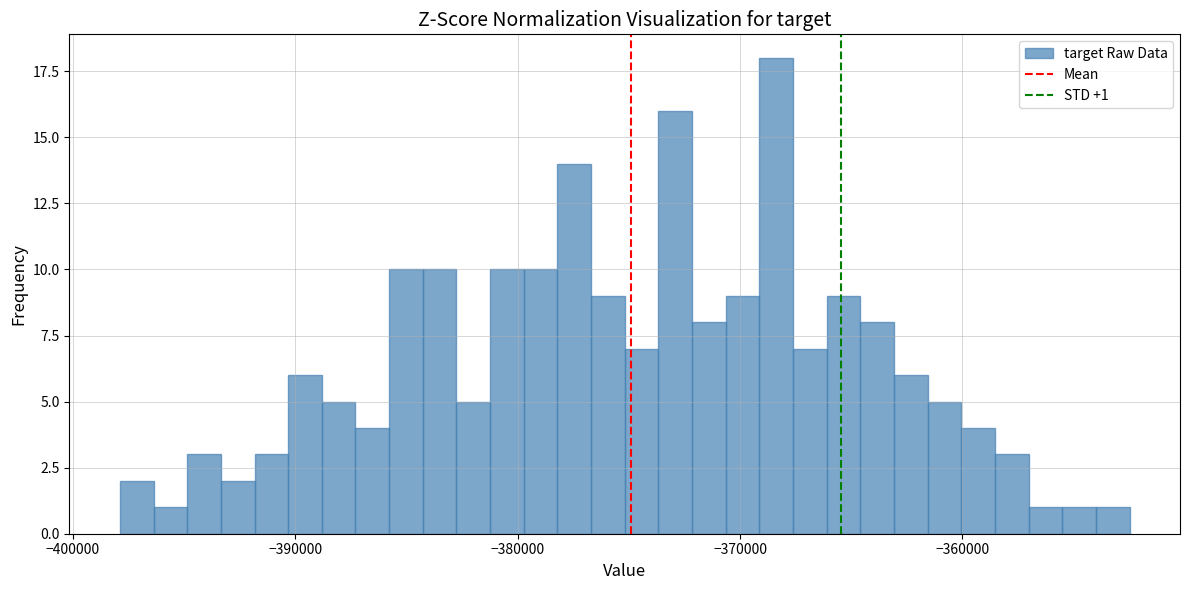

Around what value on the x-axis is the tallest bar? Give the approximate position of its centre, as read against the axis.

-368000